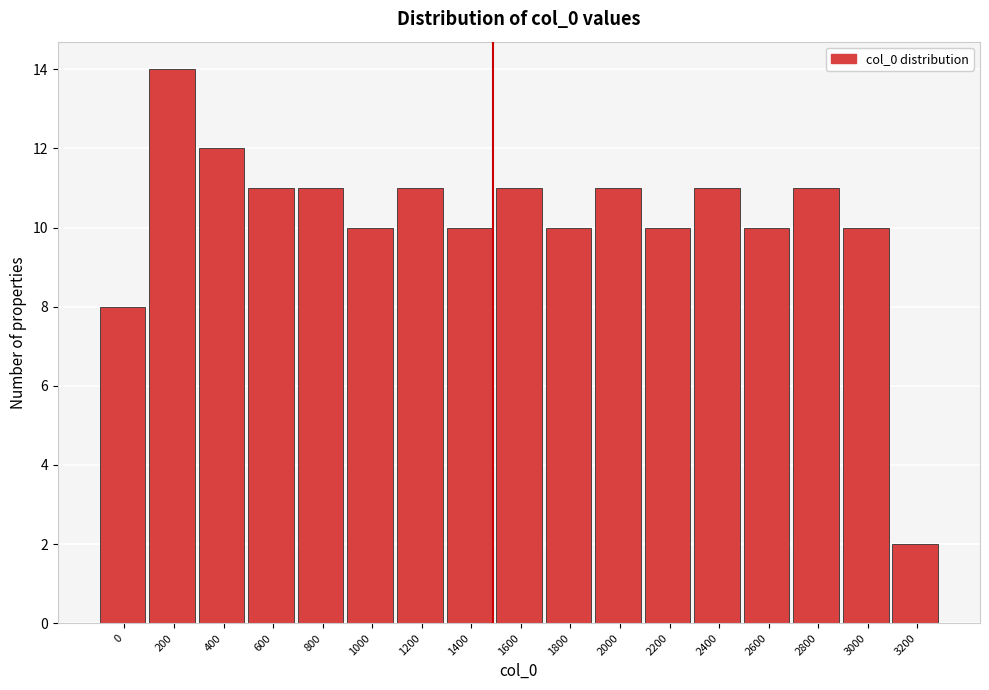

Reading right to left, transcribe all the data shown in this chart.

2	10	11	10	11	10	11	10	11	10	11	10	11	11	12	14	8